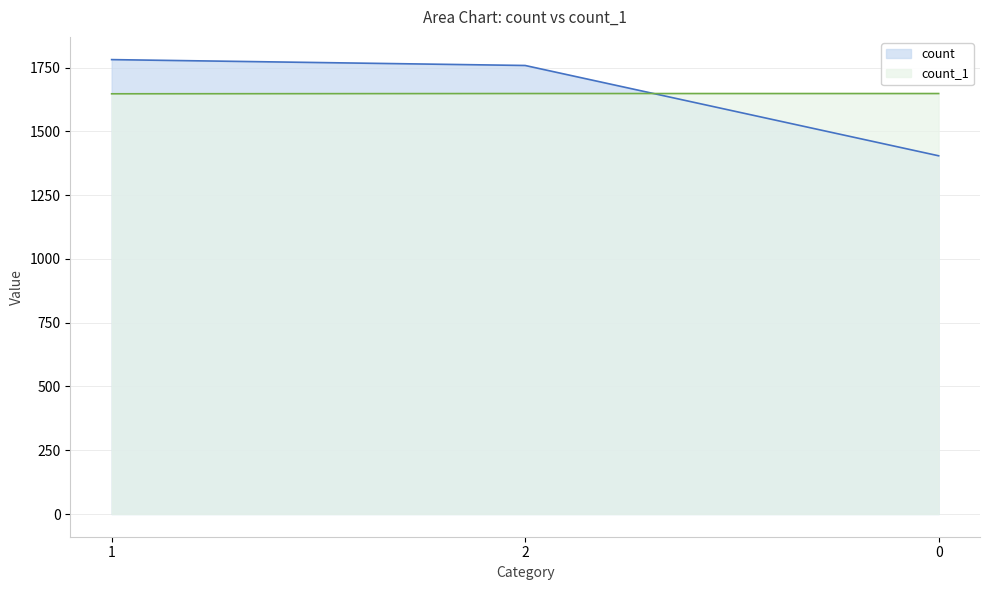

At which category does the chart reach its peak across all series?

1